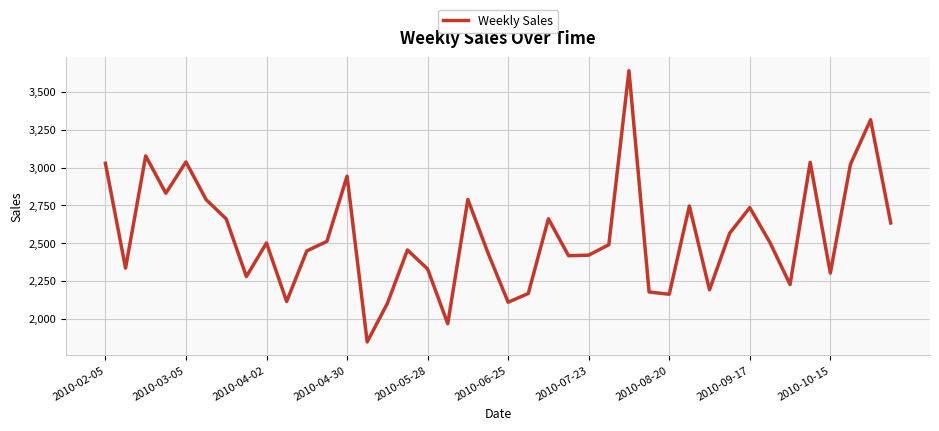

What is the minimum value shown in the chart?

1847.8